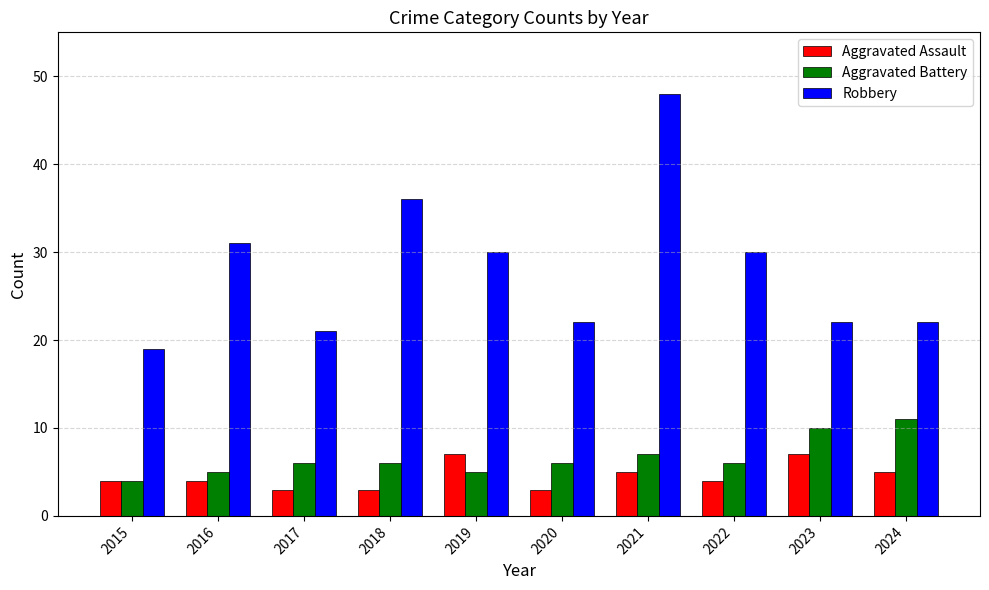

Which series has the largest range (max minus min)?

Robbery